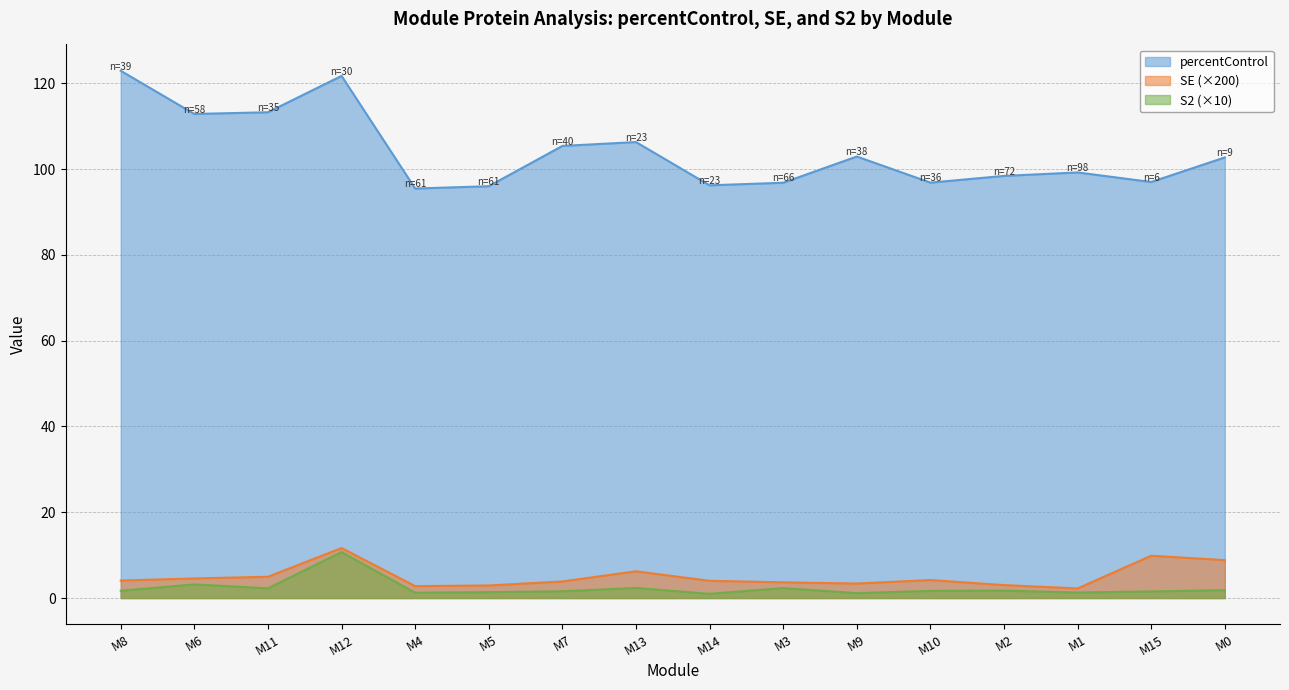

What is the difference between the SE values at M0 and M5?

5.9